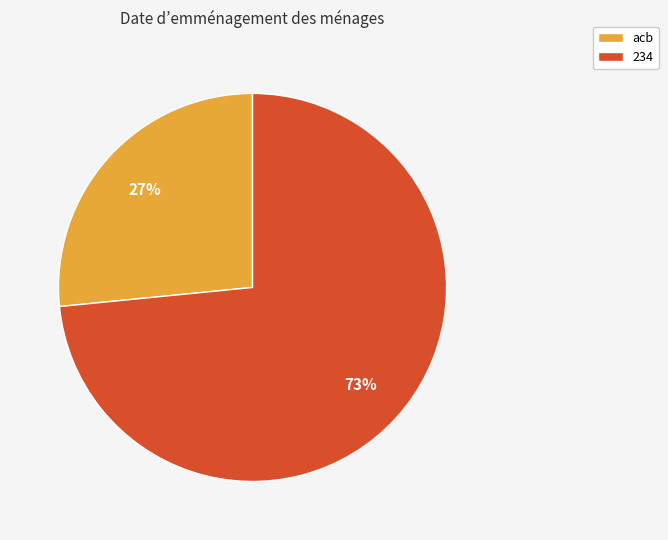

Which slice is the smallest?

acb